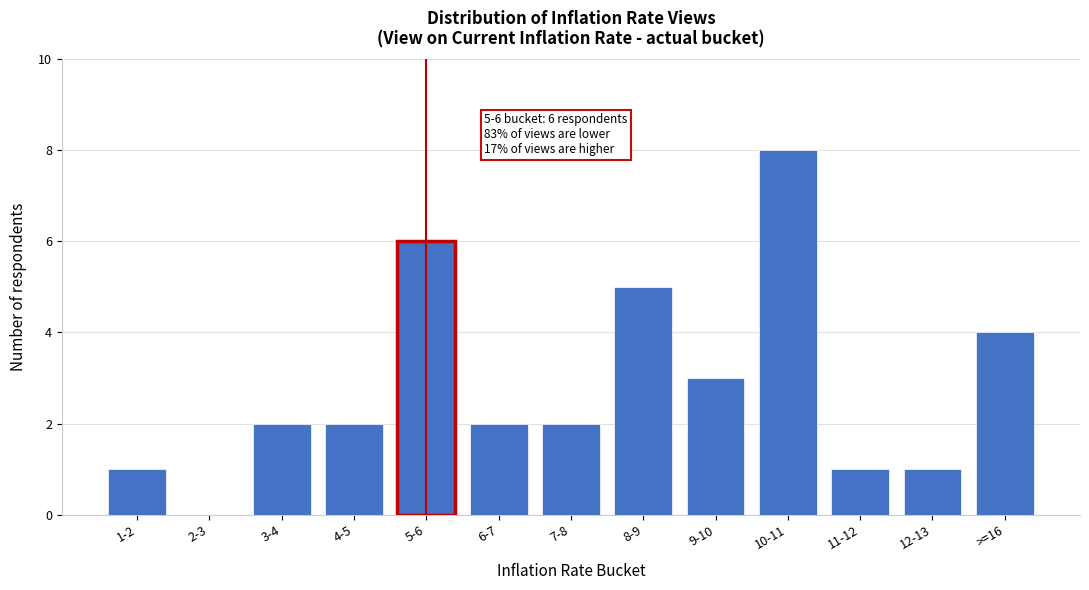

Reading left to right, extract all data points from this chart.

1-2=1	2-3=0	3-4=2	4-5=2	5-6=6	6-7=2	7-8=2	8-9=5	9-10=3	10-11=8	11-12=1	12-13=1	>=16=4